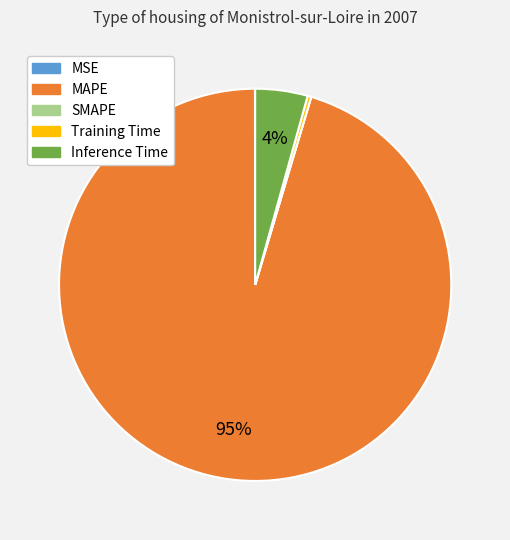

To the nearest percent, what is the average slice percentage?

20%